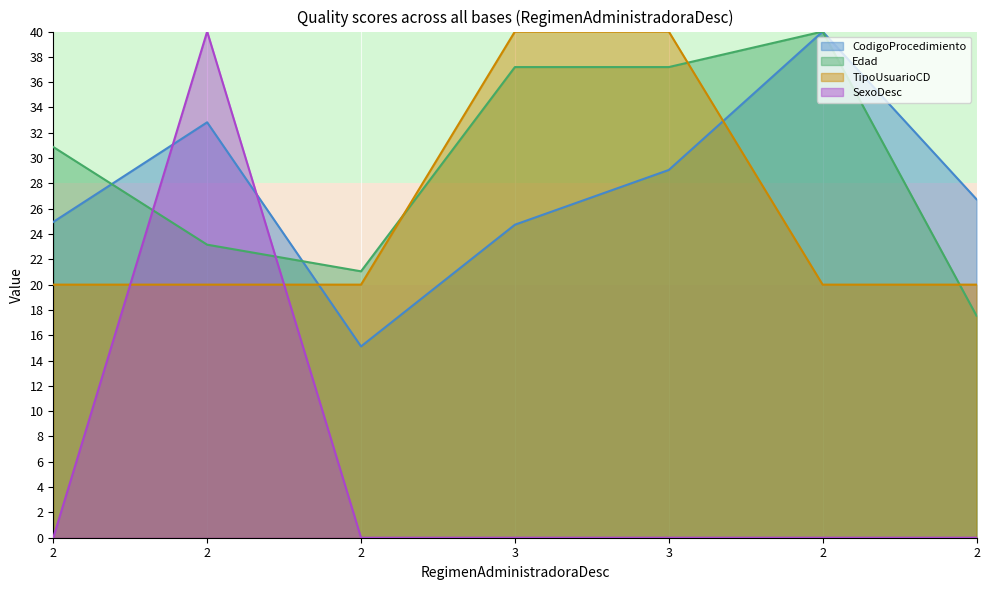

Reading left to right, list all the values displayed in this chart.

CodigoProcedimiento: 25.0	32.8	15.1	24.7	29.1	40.0	26.7
Edad: 30.9	23.2	21.1	37.2	37.2	40.0	17.5
TipoUsuarioCD: 20.0	20.0	20.0	40.0	40.0	20.0	20.0
SexoDesc: 0.0	40.0	0.0	0.0	0.0	0.0	0.0